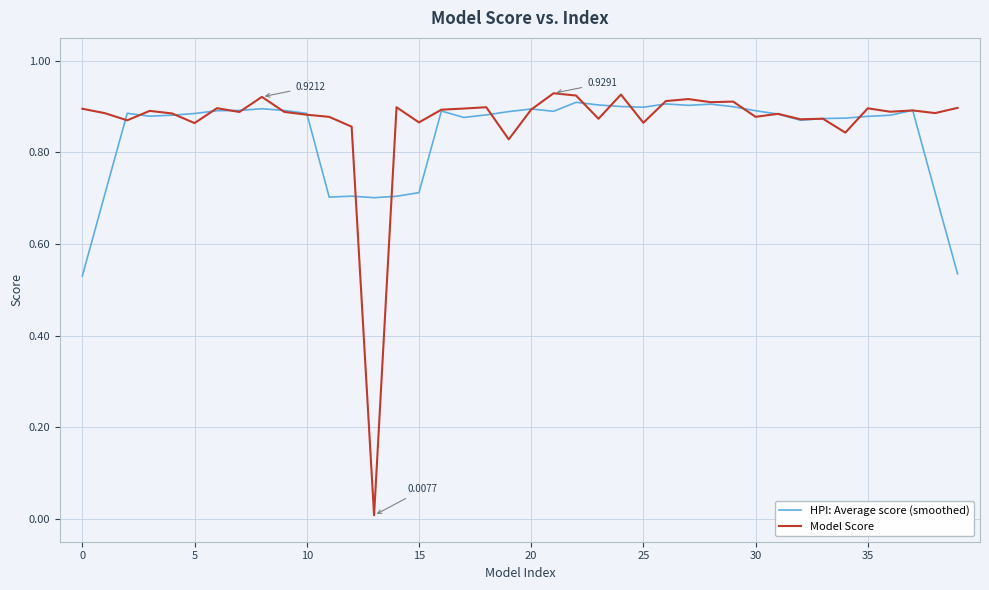

Which series has the widest spread of values?

Model Score